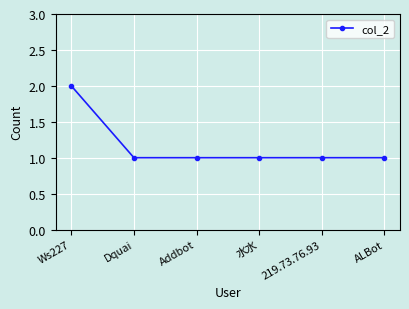

Is this an area chart (filled region under the line)?

No